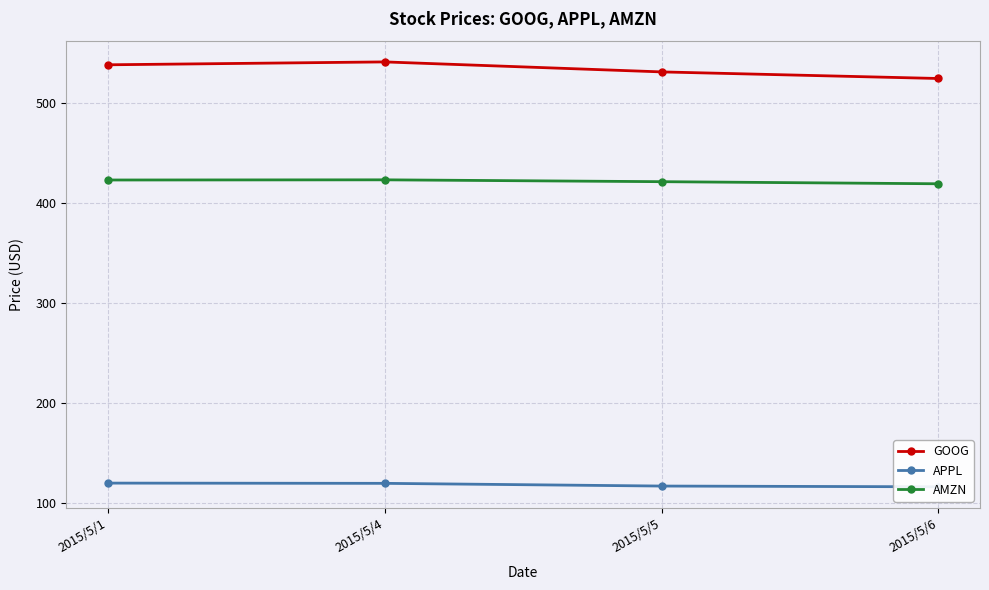

True or false: AMZN and APPL cross at least once.

False